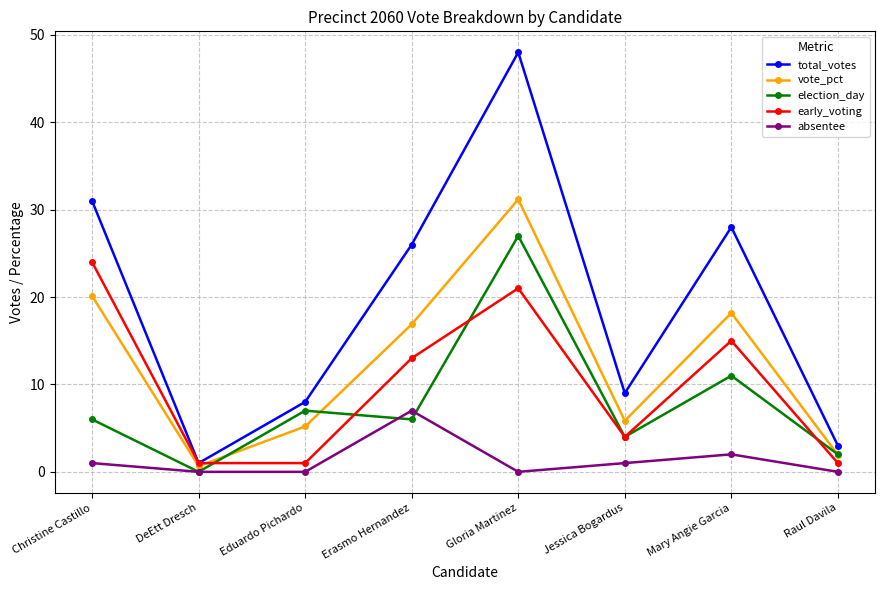

What is the spread (max minus min) of values at DeEtt Dresch?

1.0